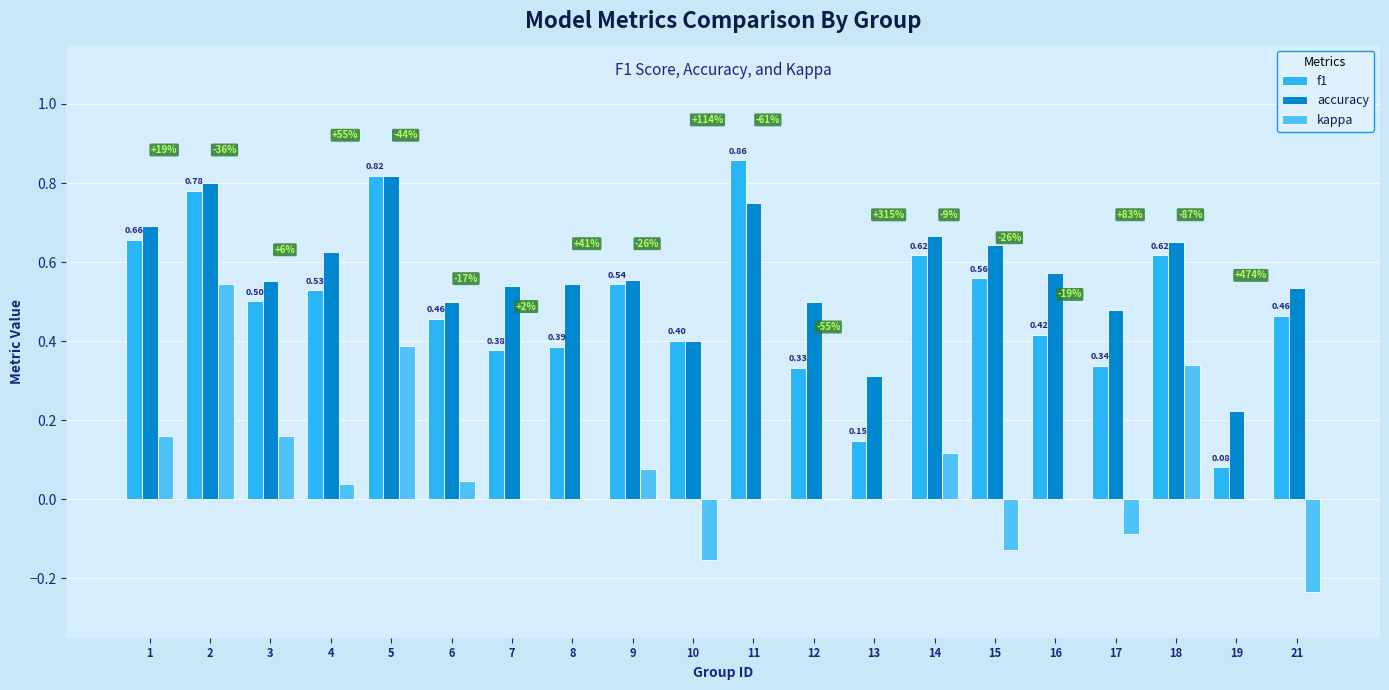

What is the sum of all f1 values?

9.9